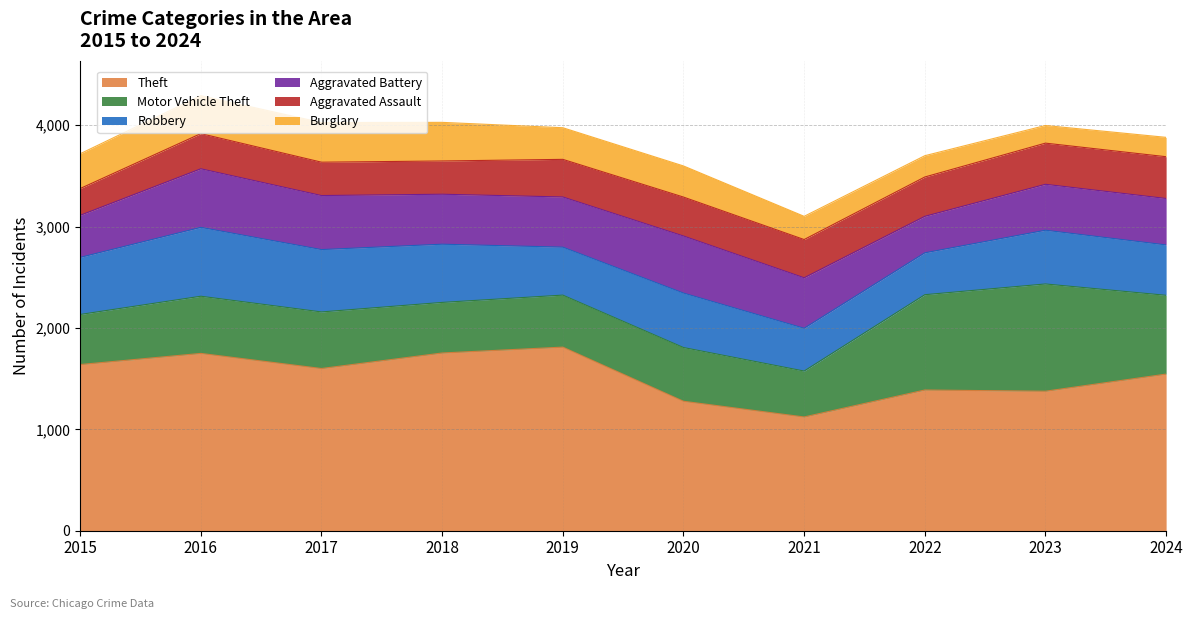

At which category is the sum across all series the highest?

2016